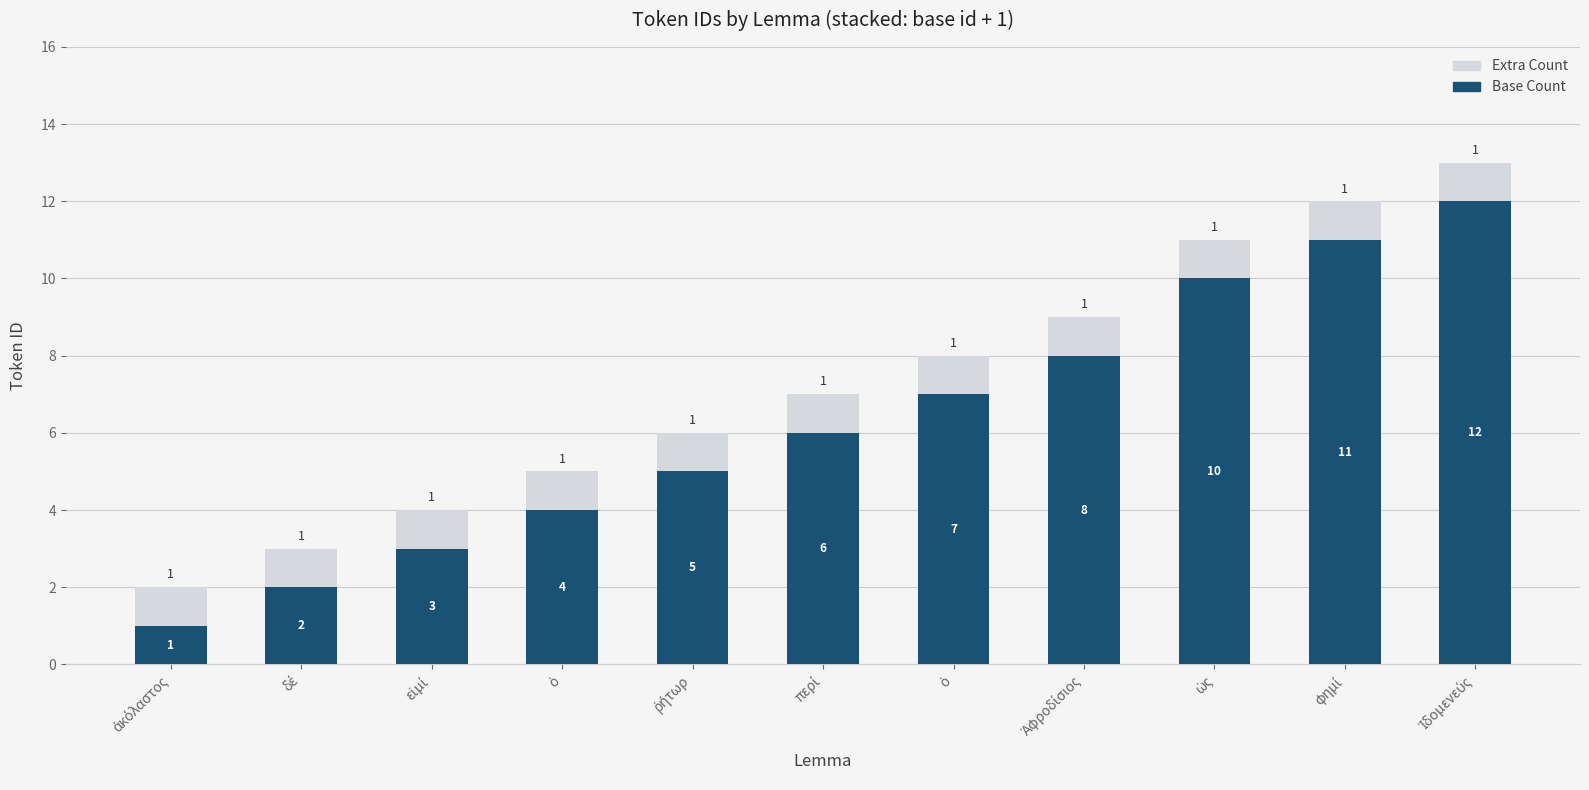

Read the Base Count value at ὡς, to the nearest 5.

10